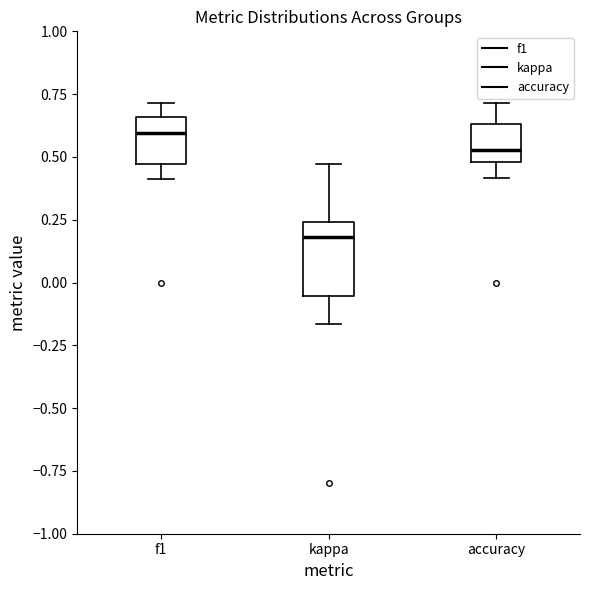

Reading left to right, read every box against the y-axis: the position of its median line, the range the box covers, and the ends of its whiskers. The values are not printed on the chart, so give them approximately, as read against the axis.

f1: median 0.60, box 0.45 to 0.65, whiskers 0.40 to 0.70
kappa: median 0.20, box -0.05 to 0.25, whiskers -0.15 to 0.45
accuracy: median 0.55, box 0.50 to 0.65, whiskers 0.40 to 0.70